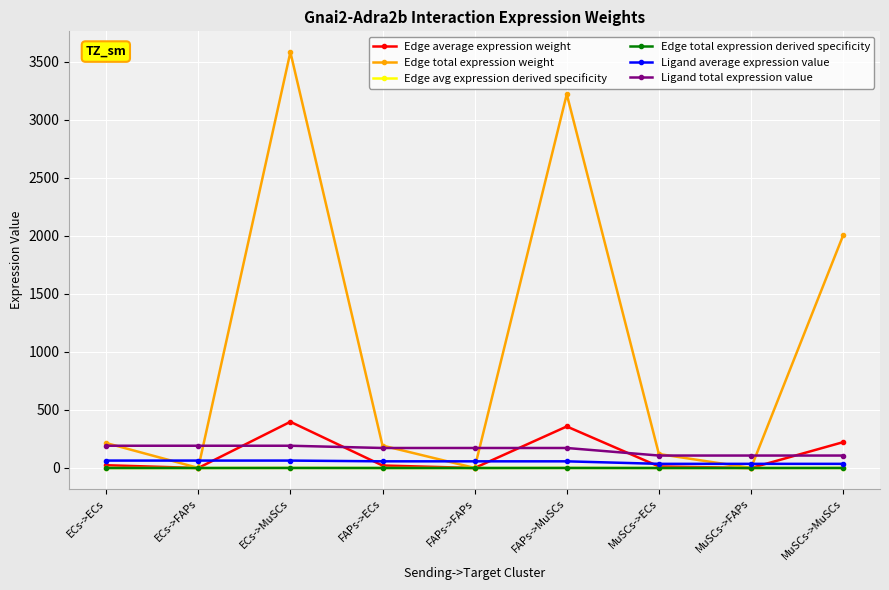

What is the difference between the highest and lowest values at MuSCs->FAPs?

107.3